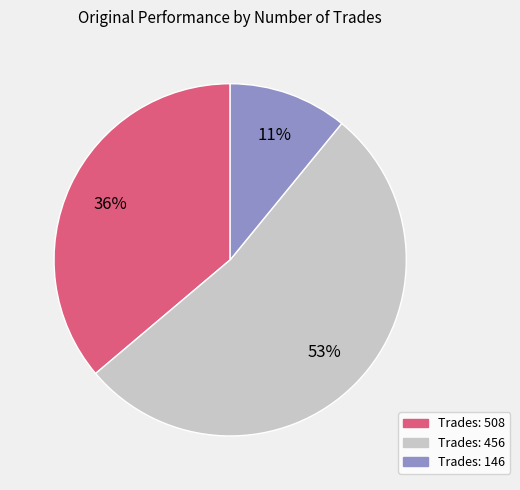

Does any single category account for the majority?

Yes